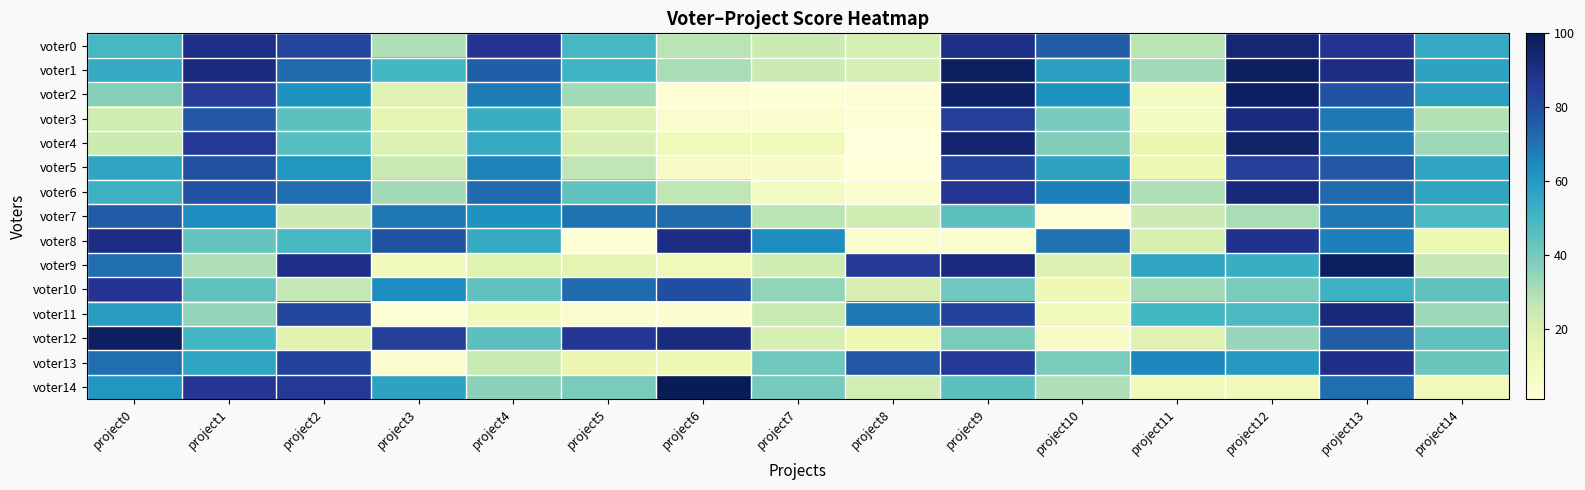

Reading left to right, extract all data points from this chart.

voter0: project0=49	project1=90	project2=82	project3=30	project4=88	project5=49	project6=28	project7=24	project8=21	project9=90	project10=76	project11=28	project12=94	project13=88	project14=54
voter1: project0=54	project1=92	project2=72	project3=50	project4=75	project5=51	project6=31	project7=24	project8=21	project9=98	project10=58	project11=32	project12=98	project13=91	project14=57
voter2: project0=37	project1=85	project2=62	project3=18	project4=68	project5=32	project6=3	project7=2	project8=2	project9=97	project10=62	project11=8	project12=98	project13=78	project14=58
voter3: project0=23	project1=77	project2=45	project3=16	project4=53	project5=19	project6=5	project7=5	project8=2	project9=84	project10=40	project11=8	project12=92	project13=69	project14=29
voter4: project0=24	project1=86	project2=46	project3=19	project4=54	project5=20	project6=11	project7=11	project8=1	project9=95	project10=38	project11=14	project12=96	project13=68	project14=33
voter5: project0=56	project1=79	project2=61	project3=25	project4=66	project5=27	project6=7	project7=6	project8=1	project9=83	project10=57	project11=13	project12=84	project13=77	project14=56
voter6: project0=52	project1=78	project2=71	project3=32	project4=72	project5=44	project6=27	project7=8	project8=5	project9=87	project10=67	project11=30	project12=93	project13=72	project14=56
voter7: project0=76	project1=64	project2=24	project3=69	project4=62	project5=70	project6=72	project7=28	project8=23	project9=45	project10=2	project11=24	project12=31	project13=69	project14=48
voter8: project0=91	project1=43	project2=49	project3=78	project4=54	project5=2	project6=91	project7=64	project8=5	project9=5	project10=70	project11=20	project12=89	project13=67	project14=13
voter9: project0=71	project1=30	project2=90	project3=10	project4=18	project5=16	project6=11	project7=23	project8=86	project9=92	project10=19	project11=56	project12=53	project13=98	project14=26
voter10: project0=88	project1=44	project2=26	project3=64	project4=44	project5=72	project6=80	project7=35	project8=20	project9=41	project10=12	project11=32	project12=39	project13=52	project14=44
voter11: project0=59	project1=35	project2=82	project3=3	project4=10	project5=5	project6=4	project7=25	project8=69	project9=83	project10=10	project11=50	project12=48	project13=93	project14=33
voter12: project0=98	project1=50	project2=17	project3=84	project4=45	project5=87	project6=92	project7=21	project8=13	project9=39	project10=7	project11=18	project12=34	project13=76	project14=44
voter13: project0=71	project1=56	project2=83	project3=5	project4=25	project5=14	project6=12	project7=41	project8=77	project9=86	project10=39	project11=65	project12=60	project13=90	project14=42
voter14: project0=61	project1=87	project2=86	project3=57	project4=36	project5=39	project6=100	project7=40	project8=22	project9=45	project10=30	project11=11	project12=11	project13=71	project14=11